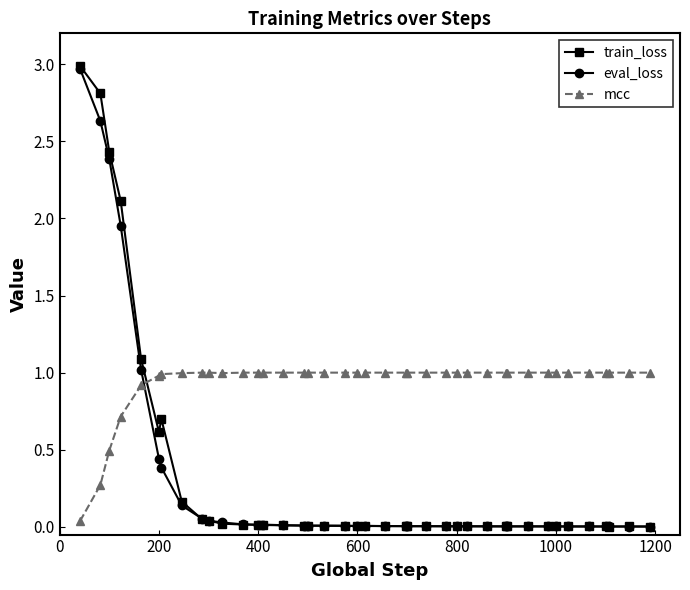

Does the chart display data point markers on the line(s)?

Yes